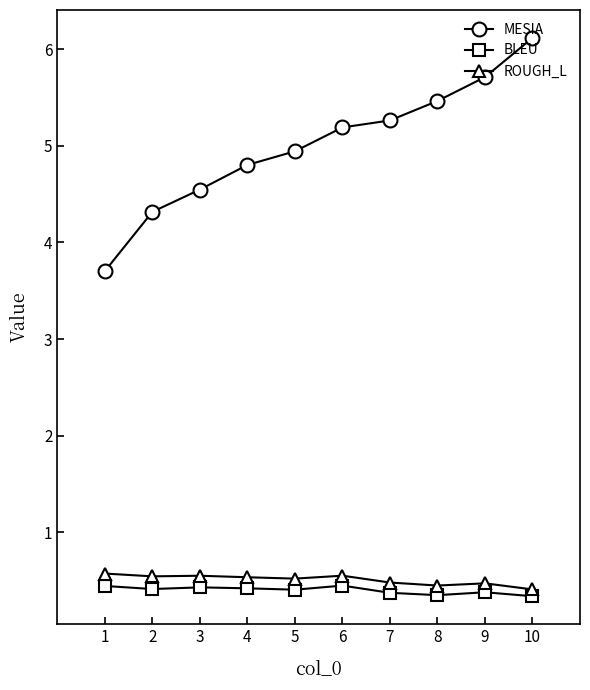

True or false: BLEU and MESIA intersect in this chart.

False